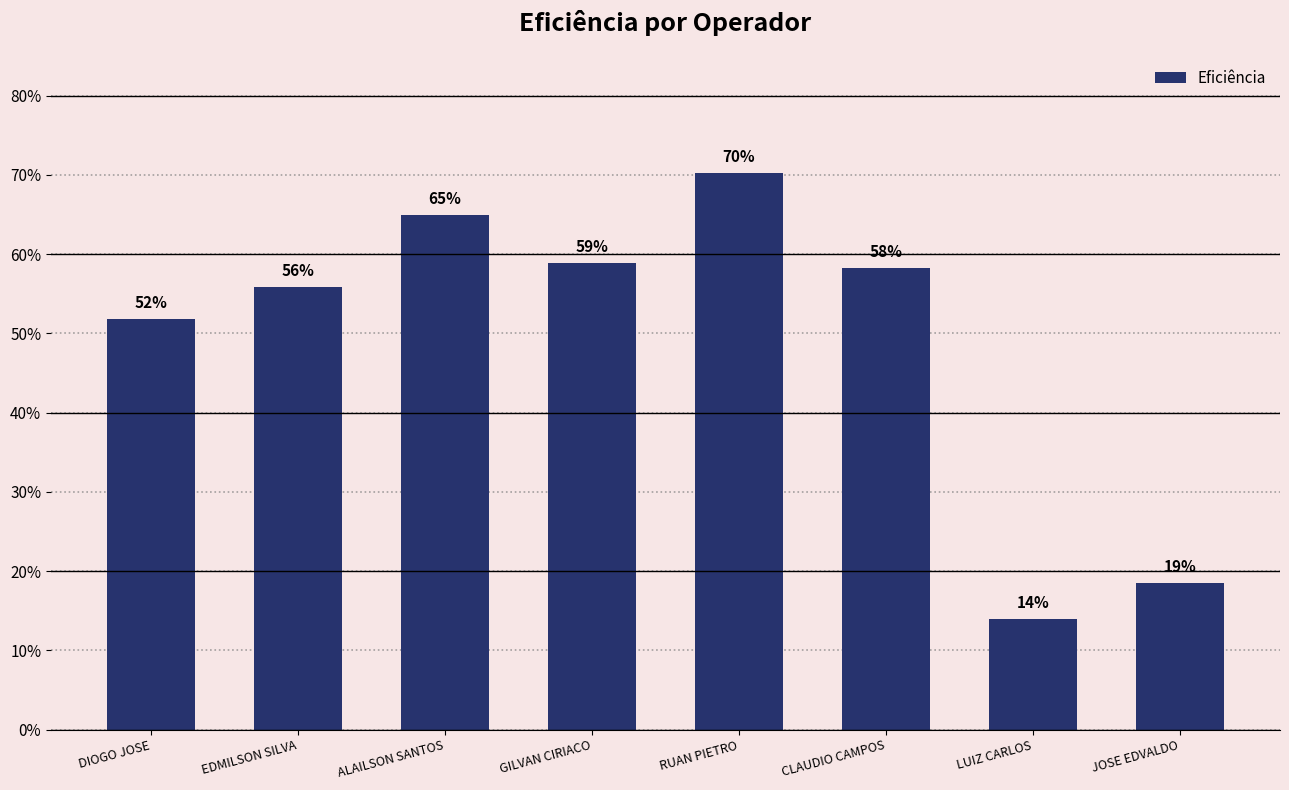

Are the bars horizontal?

No